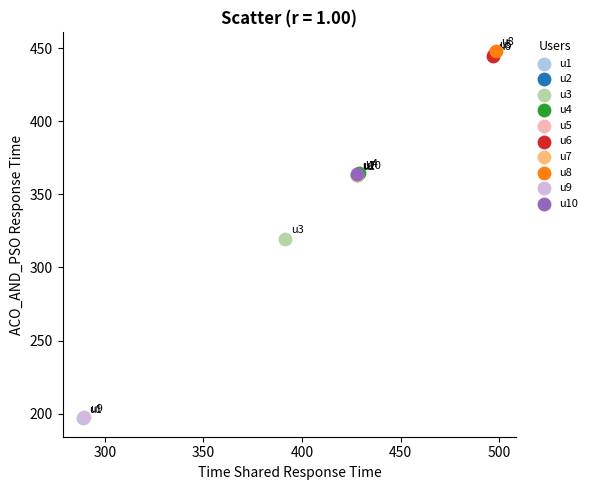

What are all the series names shown in the legend?

u1, u2, u3, u4, u5, u6, u7, u8, u9, u10